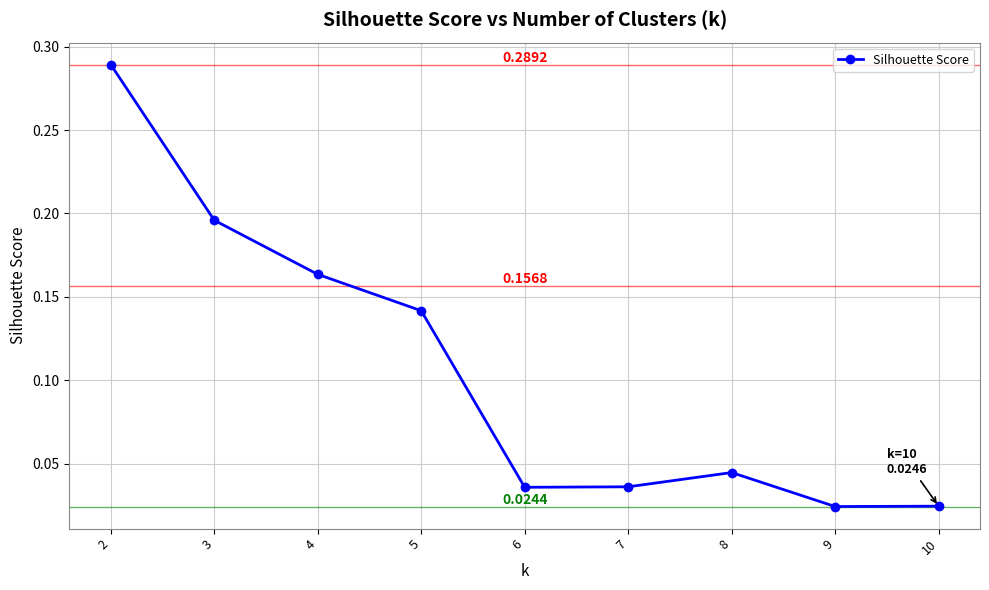

What is the change in value from 2 to 7?

-0.3